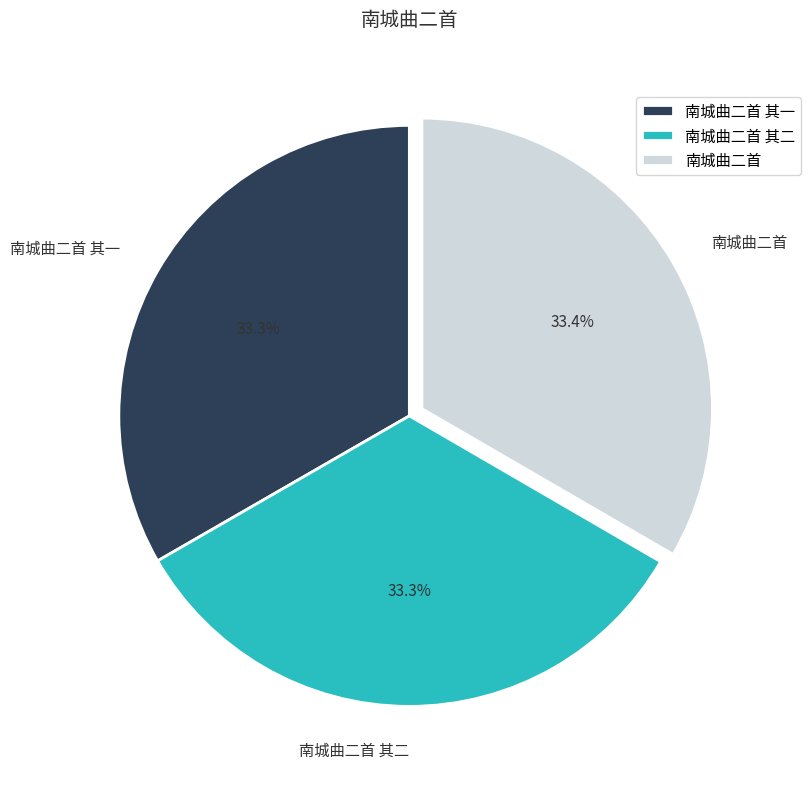

To the nearest percent, what portion does 南城曲二首 represent?

33%